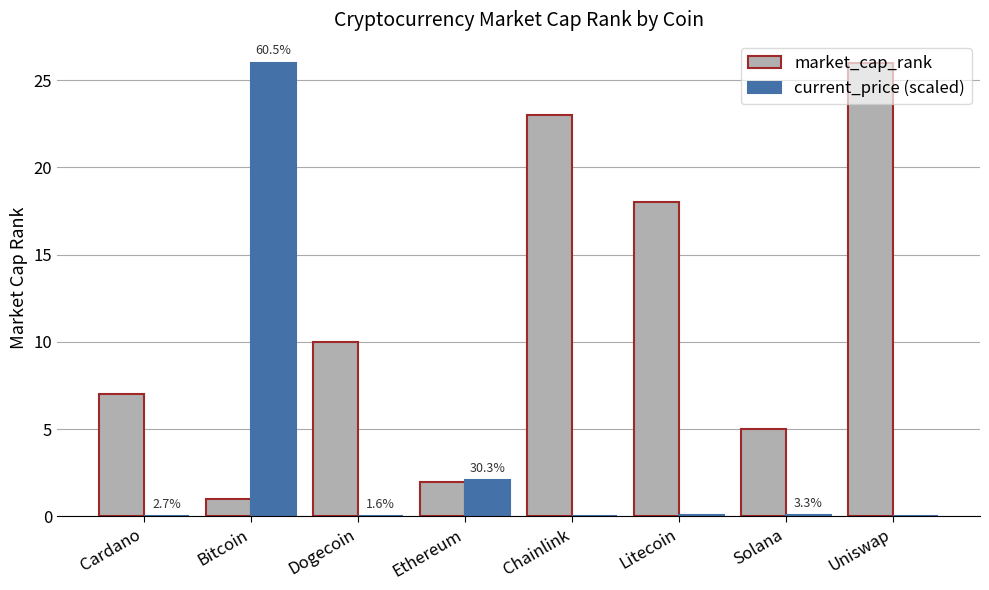

The market_cap_rank series shows 7.0 at Cardano. True or false?

True